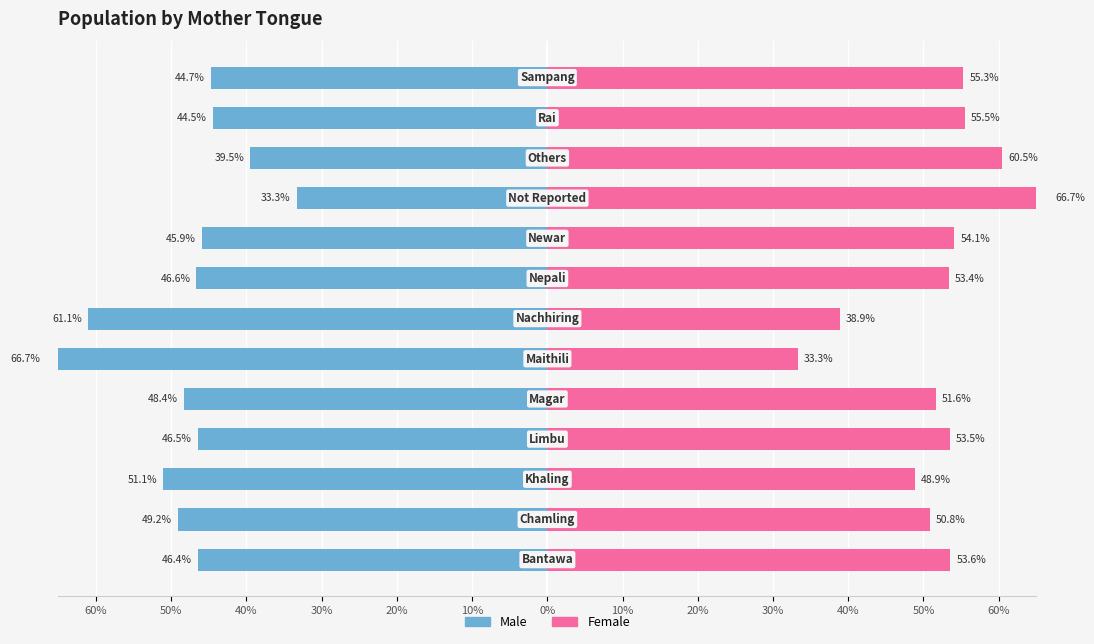

Is the value of Female at 40% greater than the value of Male at 50%?

Yes